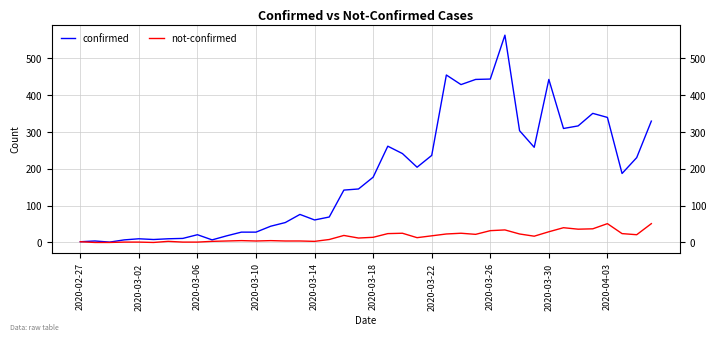

True or false: confirmed and not-confirmed intersect in this chart.

False